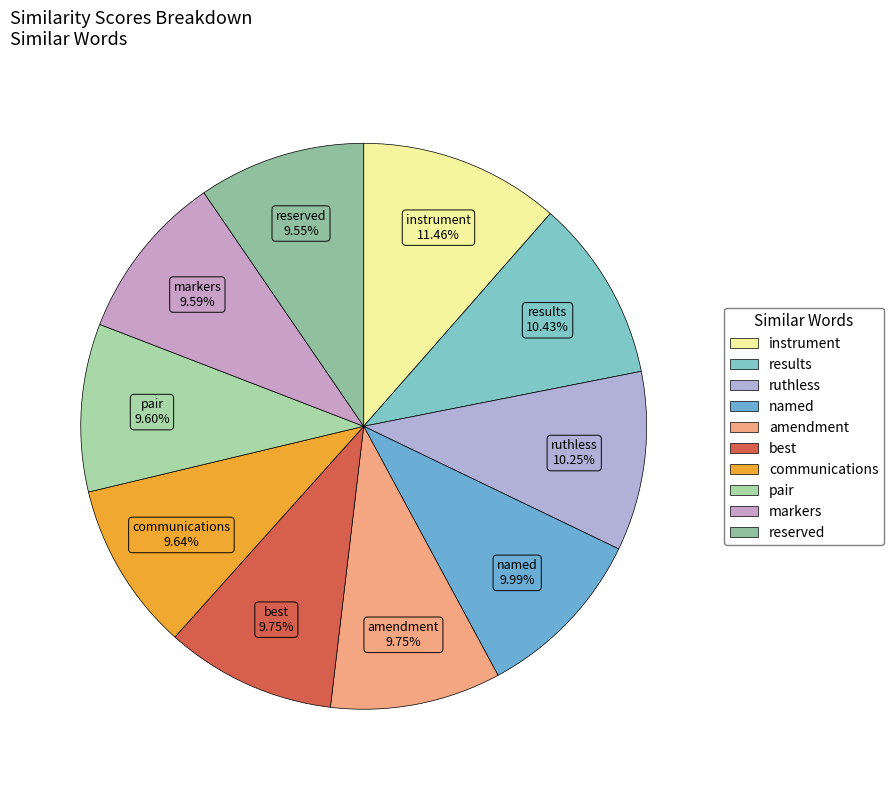

Count the number of slices in the pie.

10